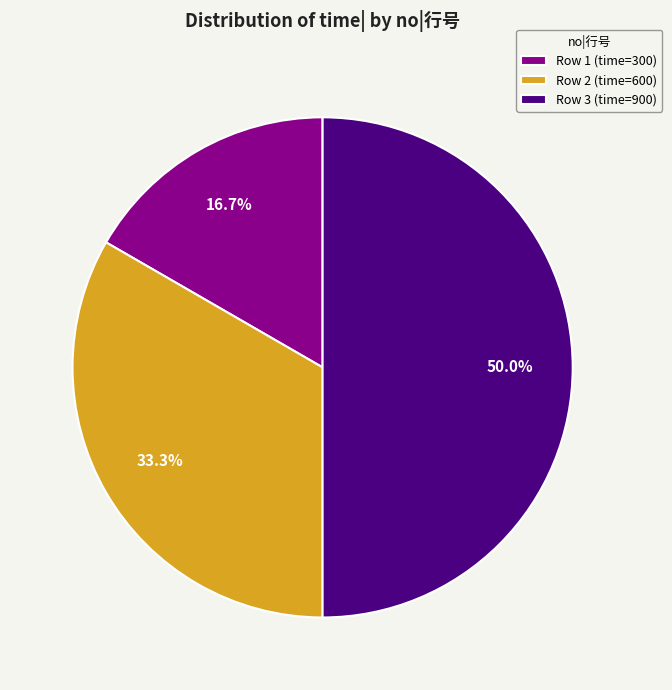

Which has a higher value, Row 1 (time=300) or Row 3 (time=900)?

Row 3 (time=900)